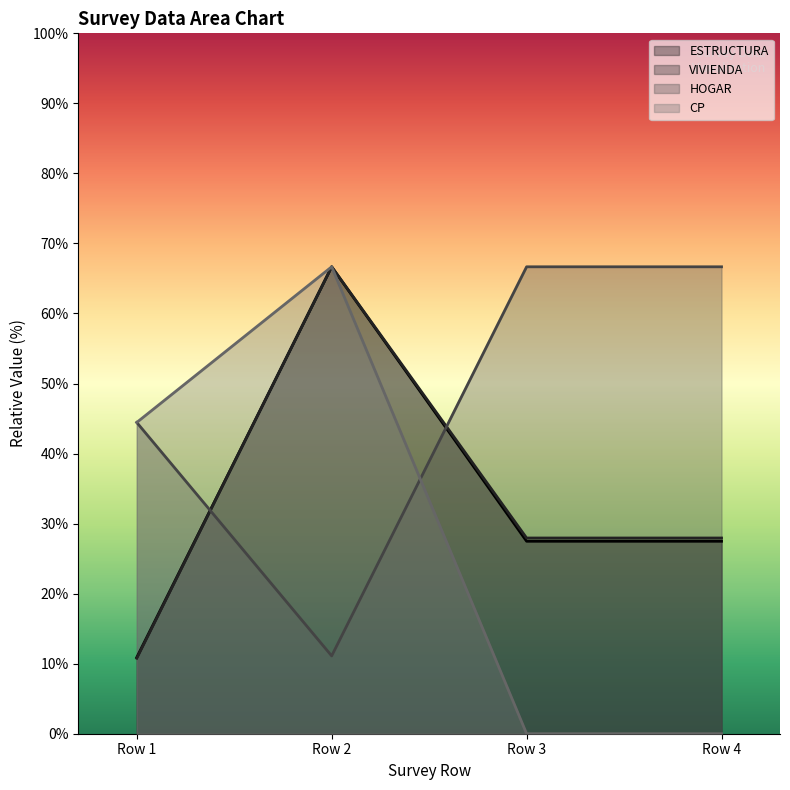

Does the chart display data point markers on the line(s)?

No